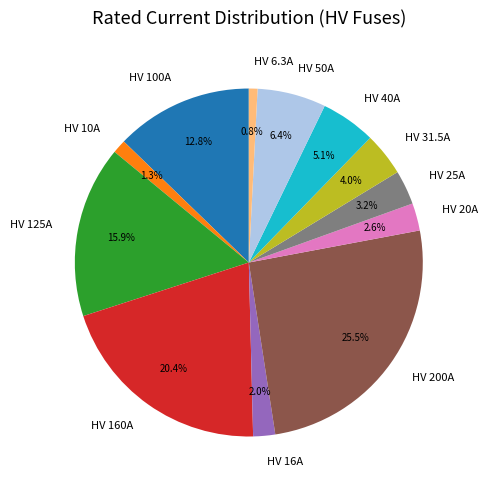

Does any single category account for the majority?

No